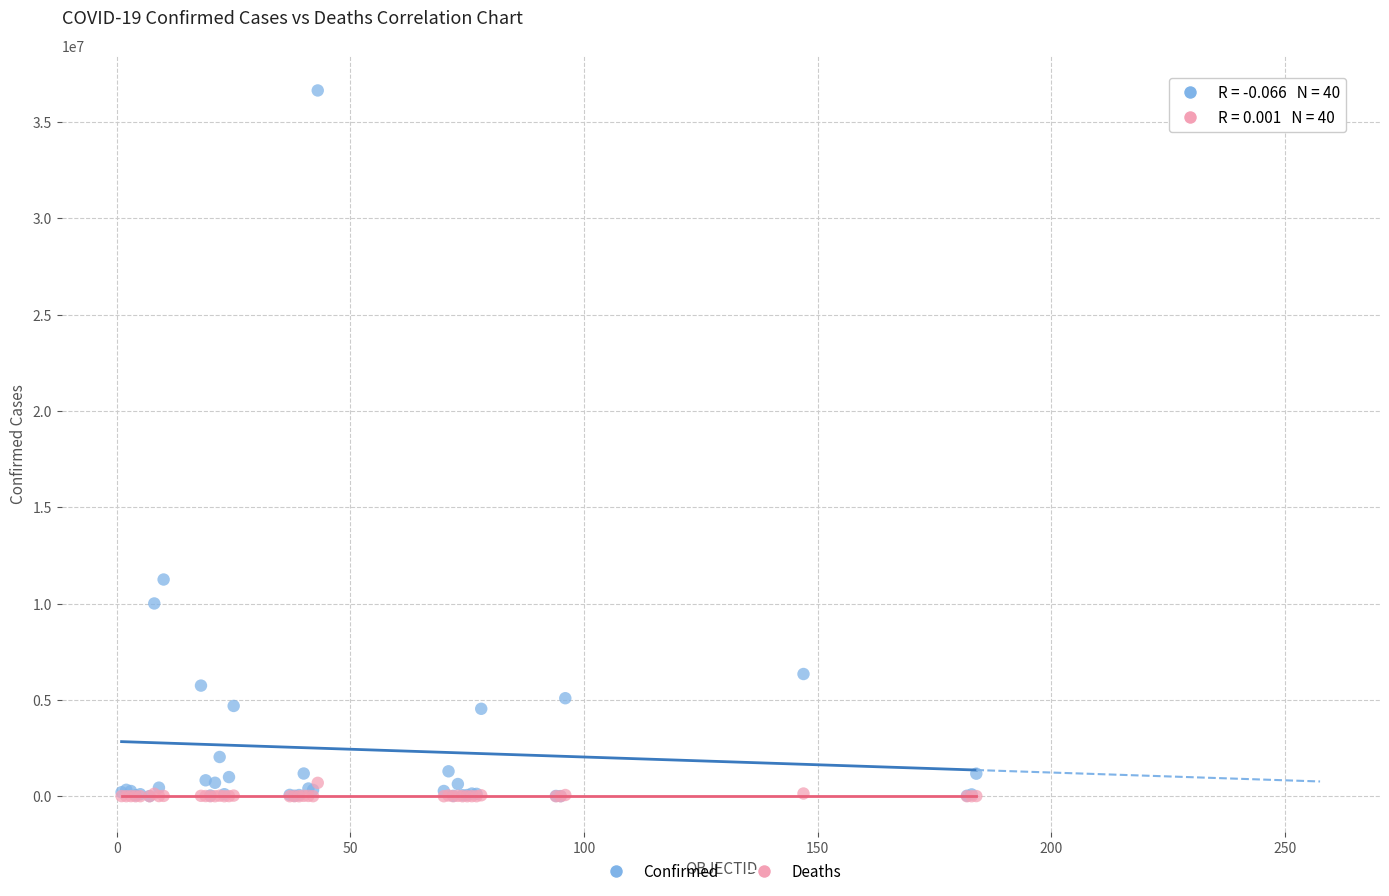

What are all the series names shown in the legend?

Confirmed, Deaths